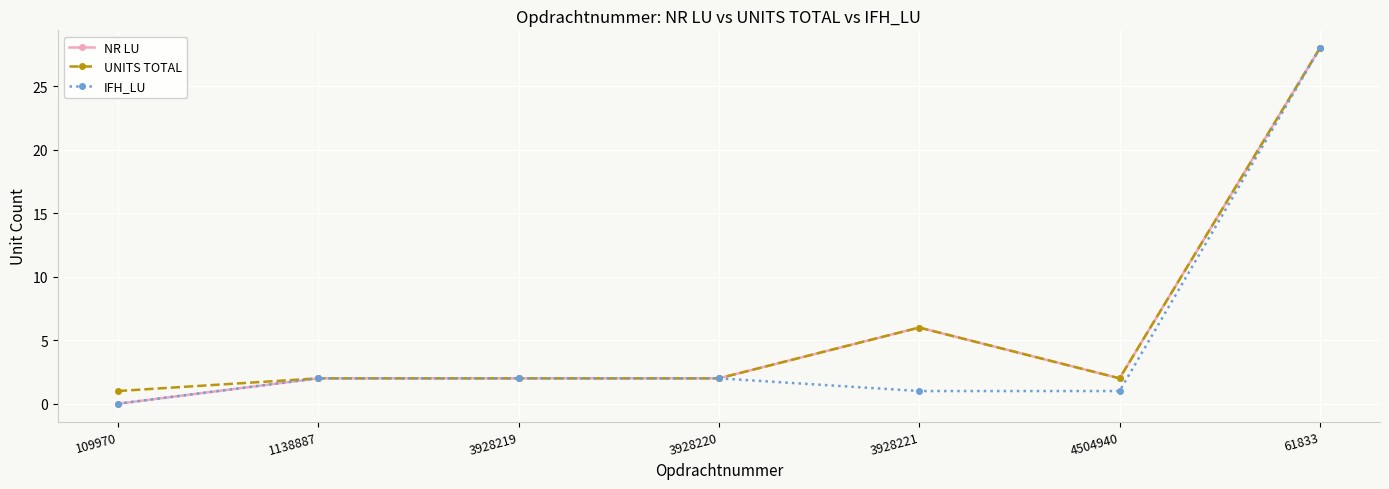

What is the value of the UNITS TOTAL point at the 7th from the left?

28